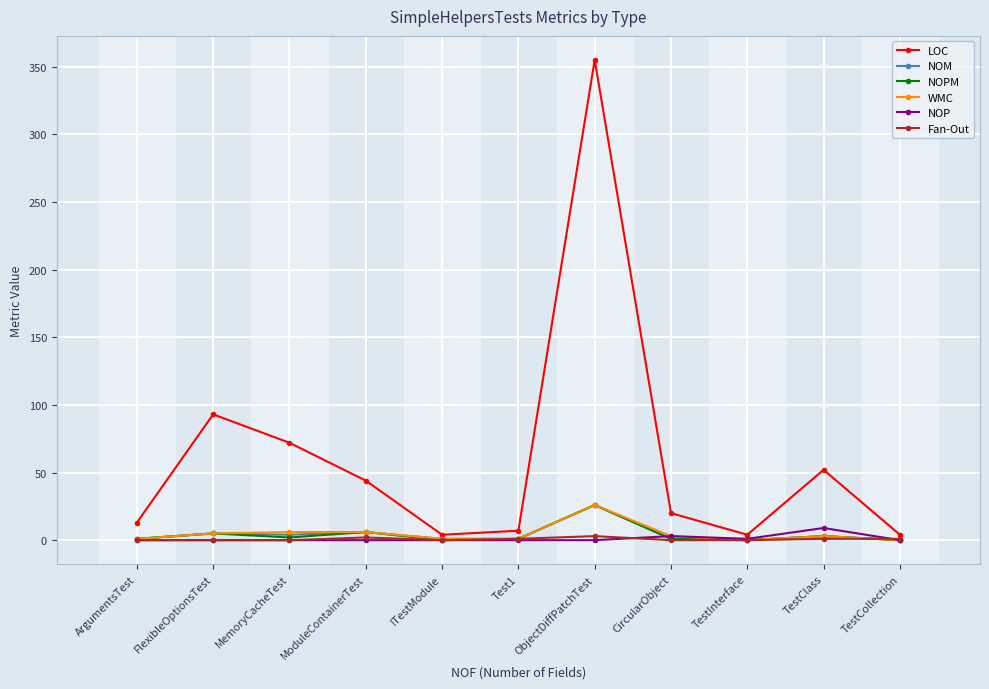

True or false: LOC has a value of 44 at ModuleContainerTest.

True